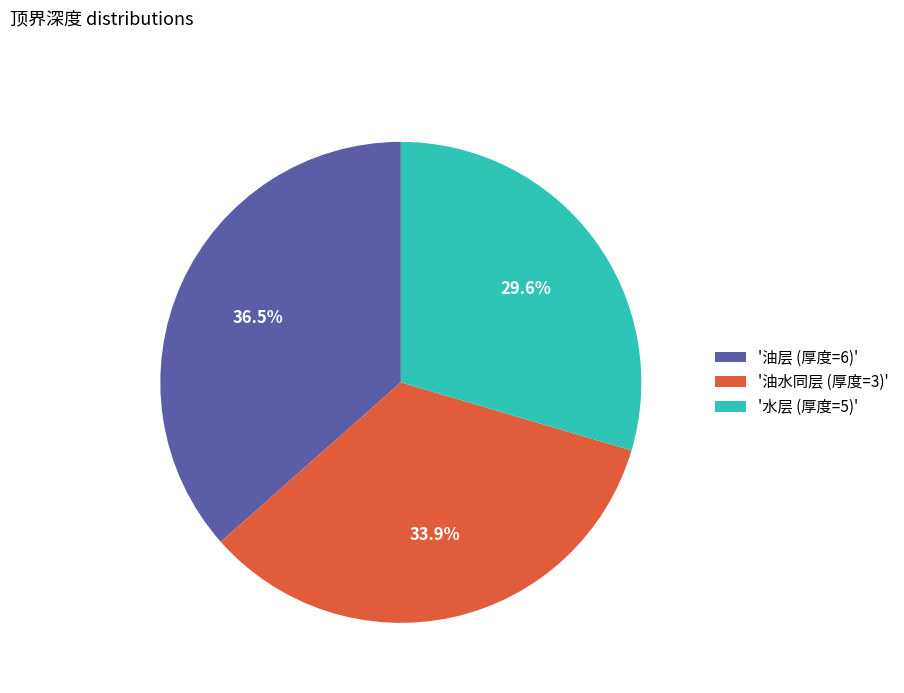

Which slice is the largest?

'油层 (厚度=6)'